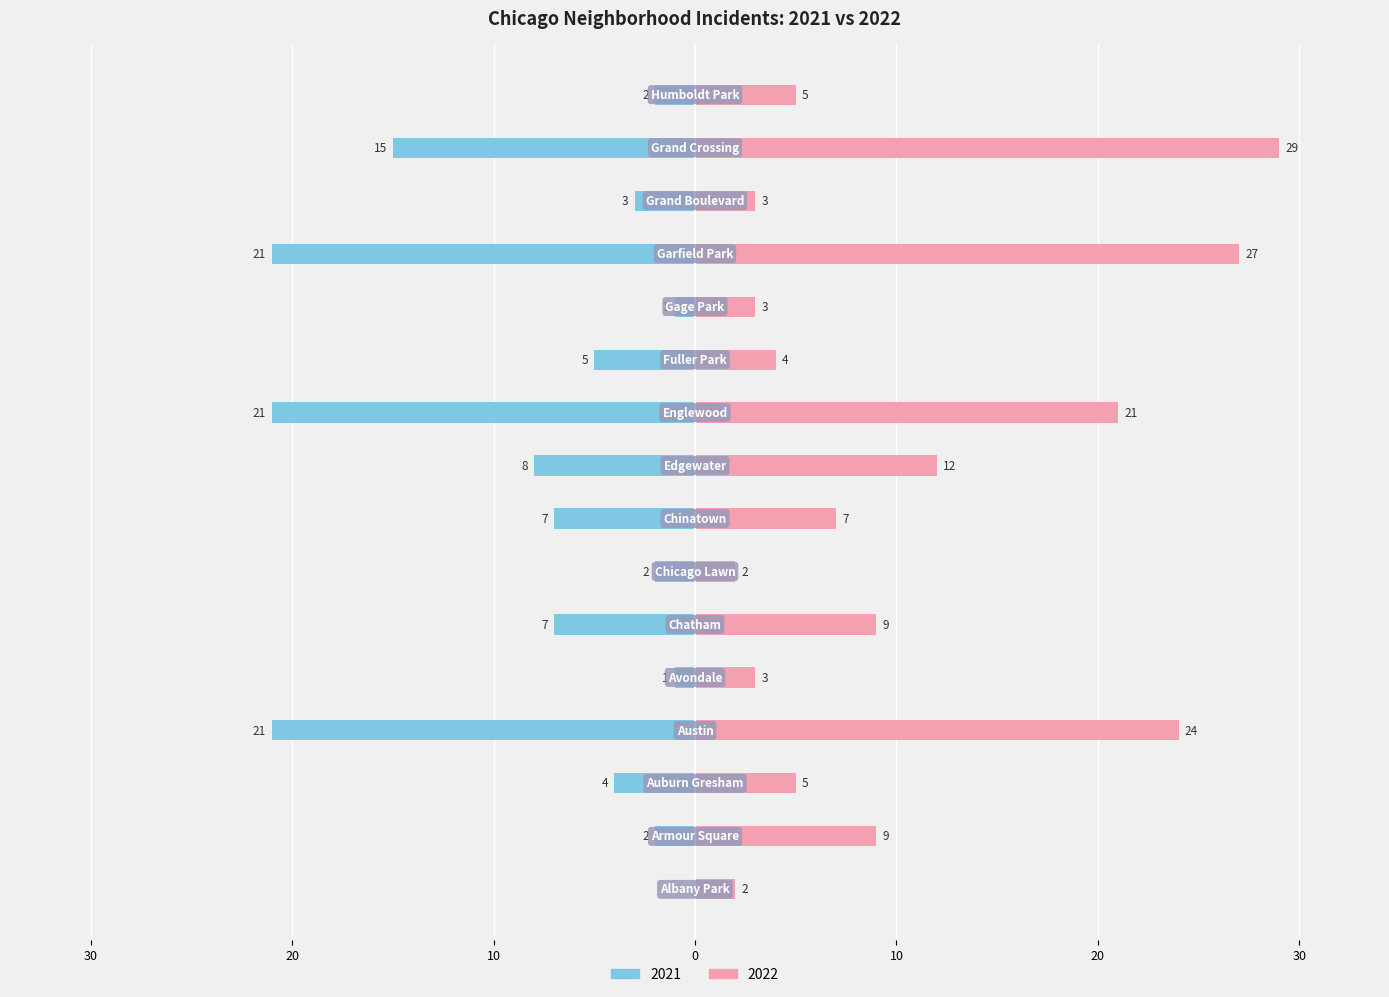

Which category has the lowest value in the 2022 series?

Albany Park